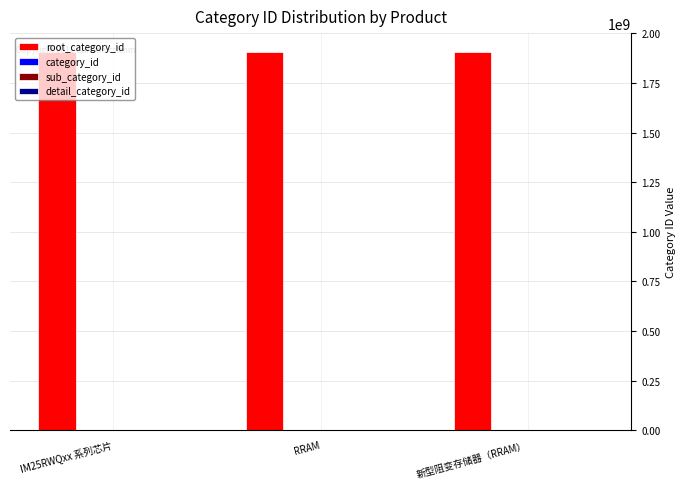

At which category does the chart reach its minimum across all series?

IM25RWQxx 系列芯片